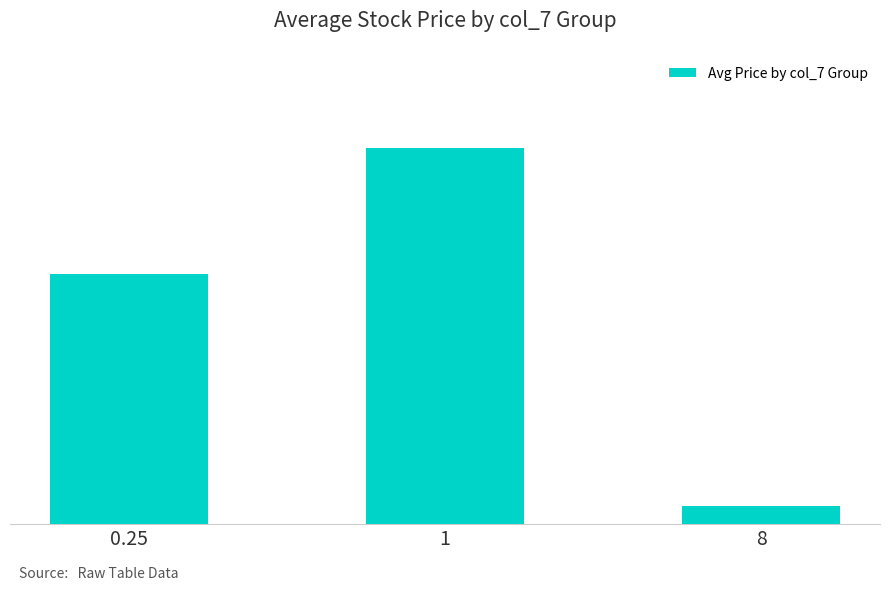

Does the chart contain stacked bars?

No